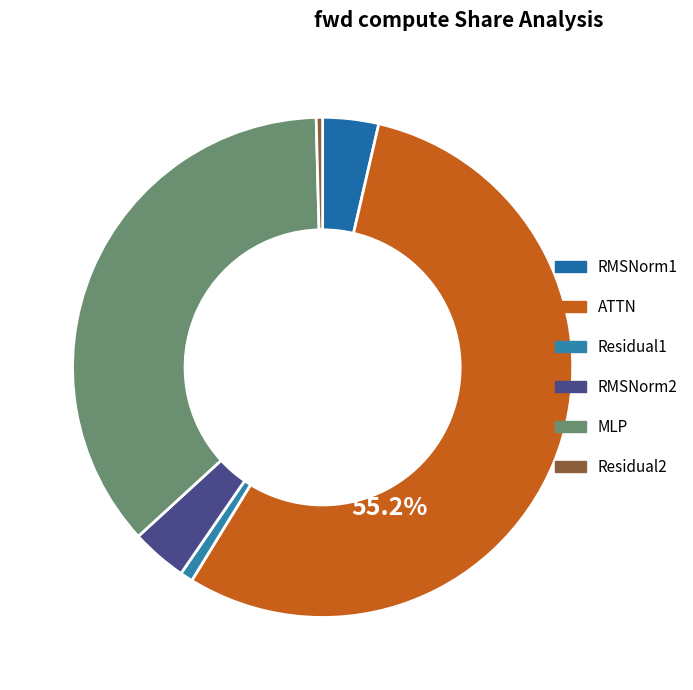

What is the change in value from Residual1 to MLP?

+122974.9